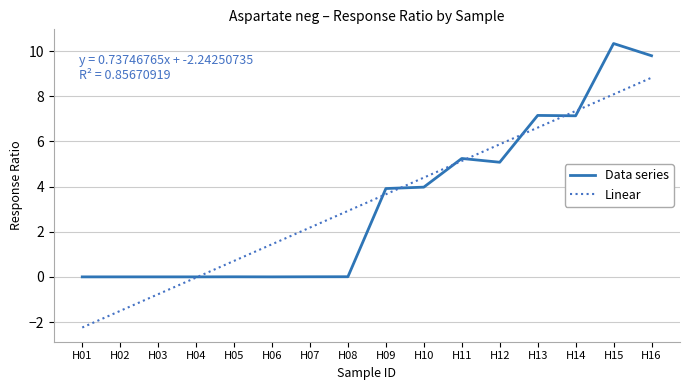

The value of Data series at H15 is 10.3. True or false?

True